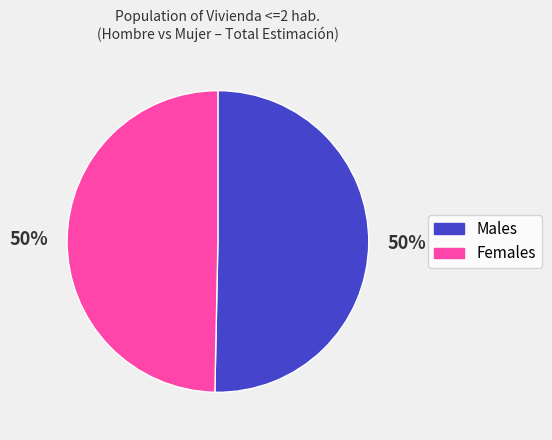

Do Males and Females together represent more than half of the pie?

Yes